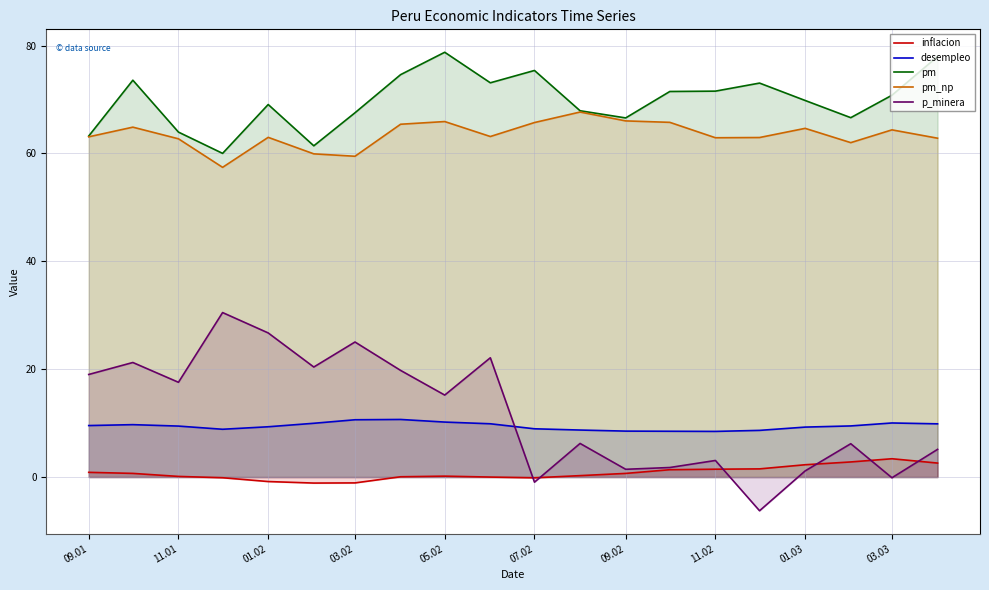

What is the average value of the desempleo series?

9.4